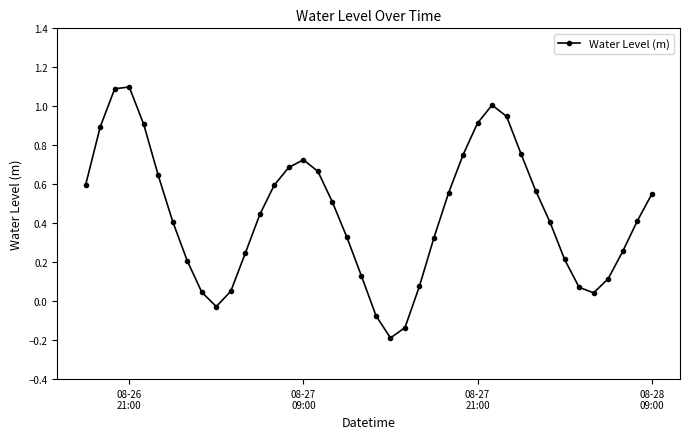

True or false: the data has more than 2 interior local peaks.

True